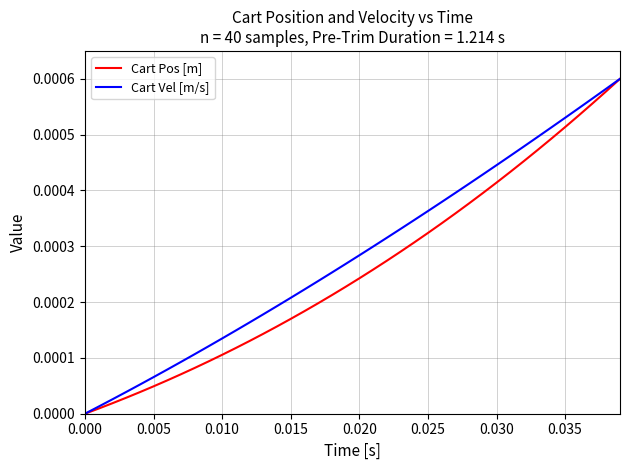

Does the chart display data point markers on the line(s)?

No